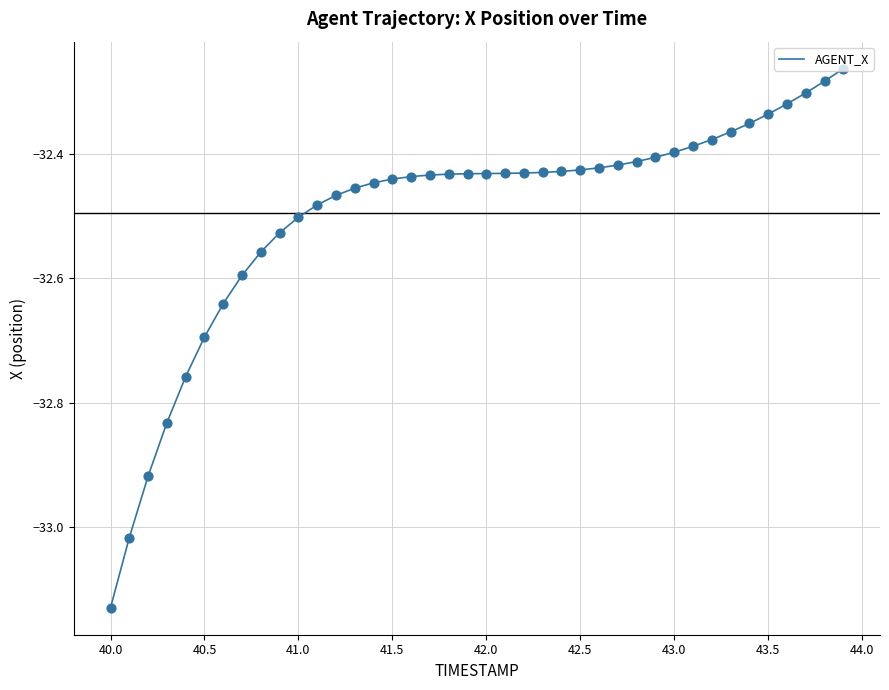

How many lines are shown in the chart?

1